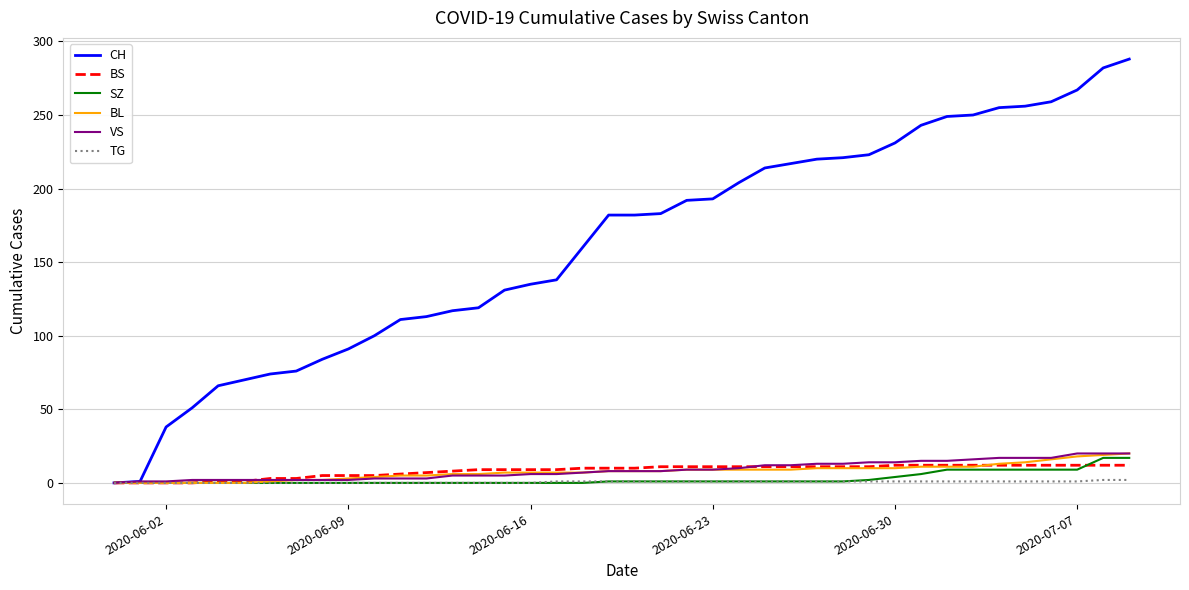

What is the highest value of the CH series?

288